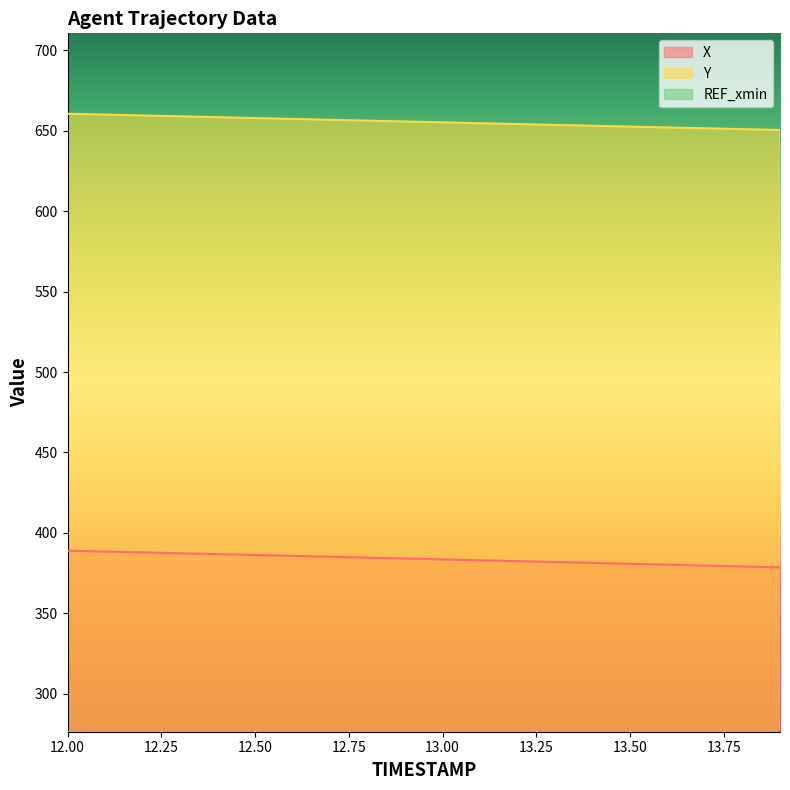

At which category is the sum across all series the highest?

12.0